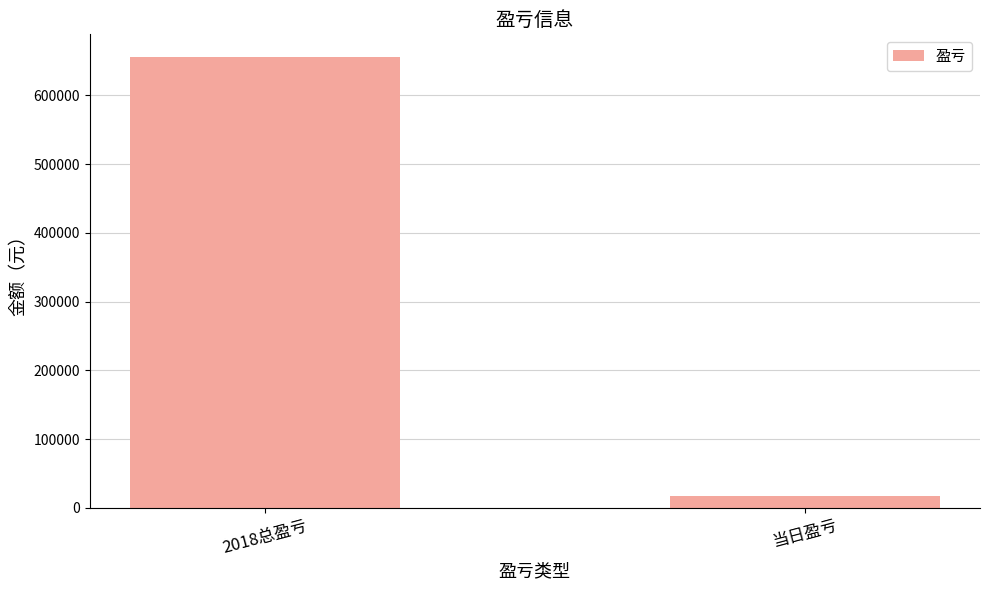

List the labels in order of value, largest first.

2018总盈亏, 当日盈亏